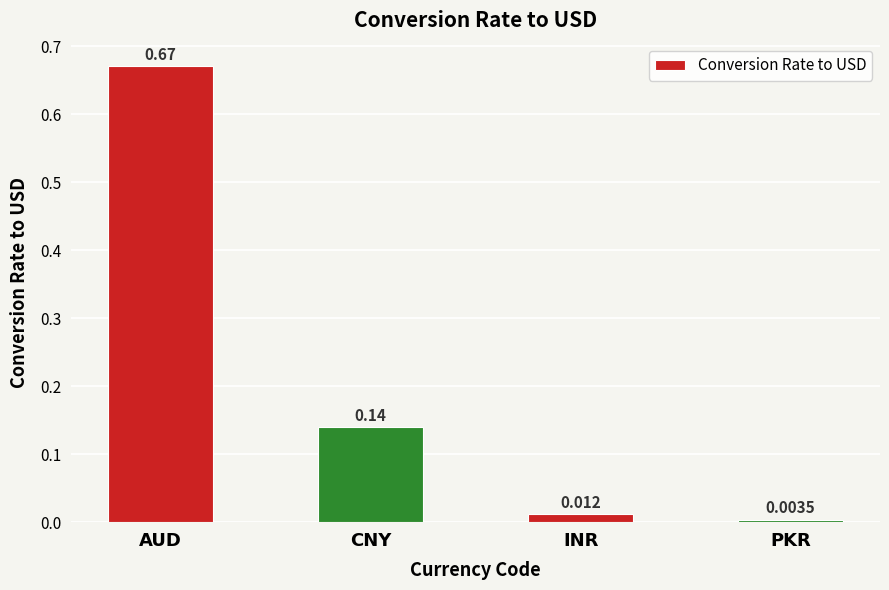

Between AUD and INR, which is larger?

AUD